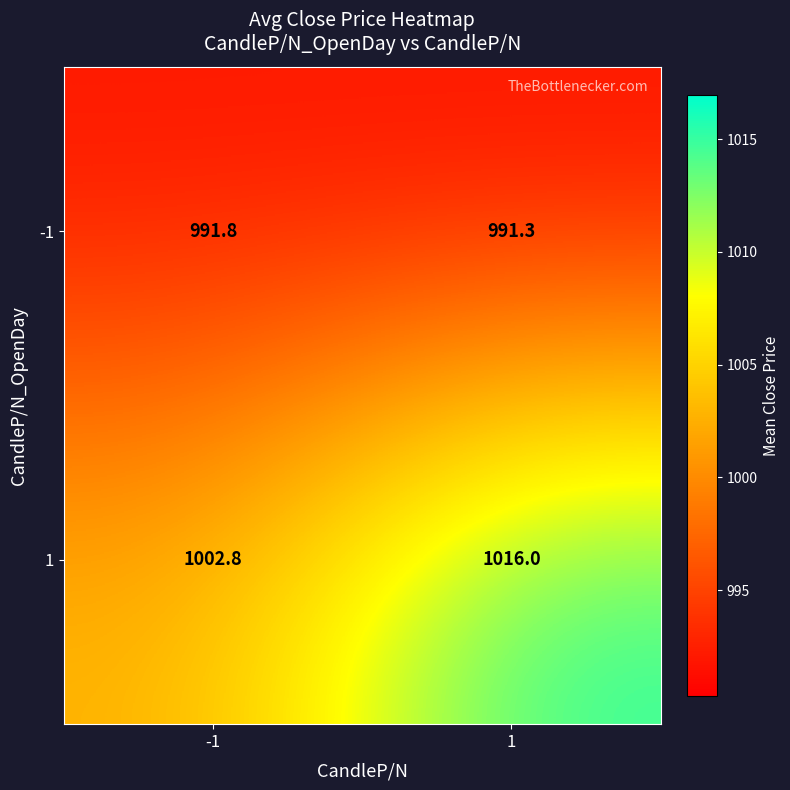

What is the difference between the maximum and minimum values in the 1 series?

13.2